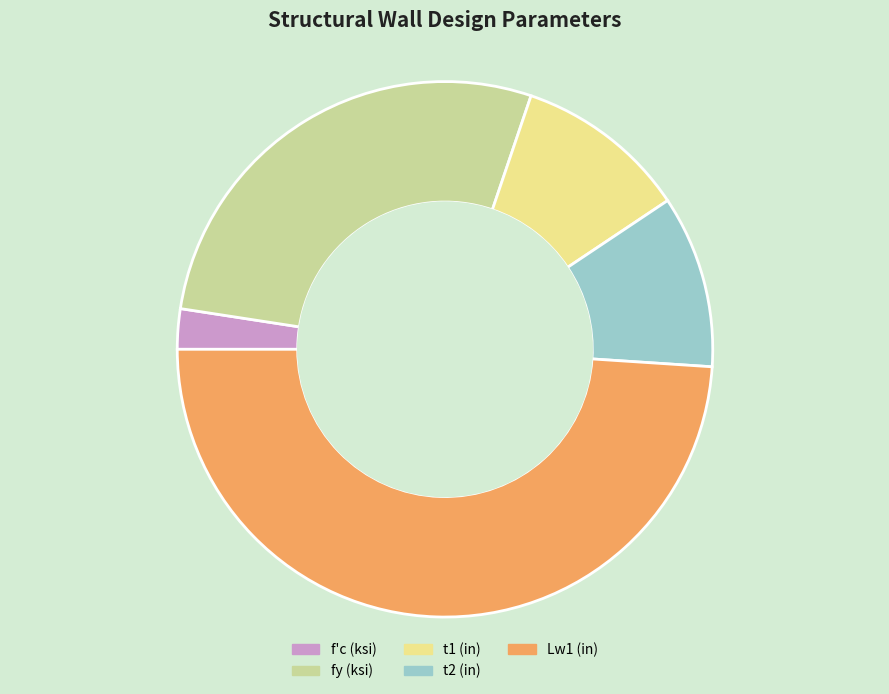

Do f'c (ksi) and Lw1 (in) together represent more than half of the pie?

Yes